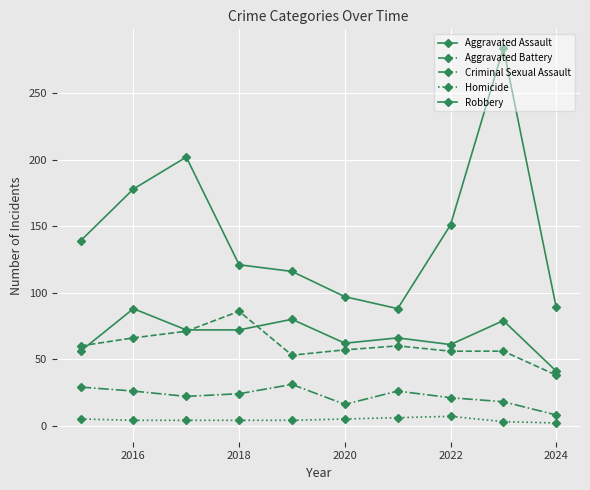

At how many categories does at least one series exceed 18?

10